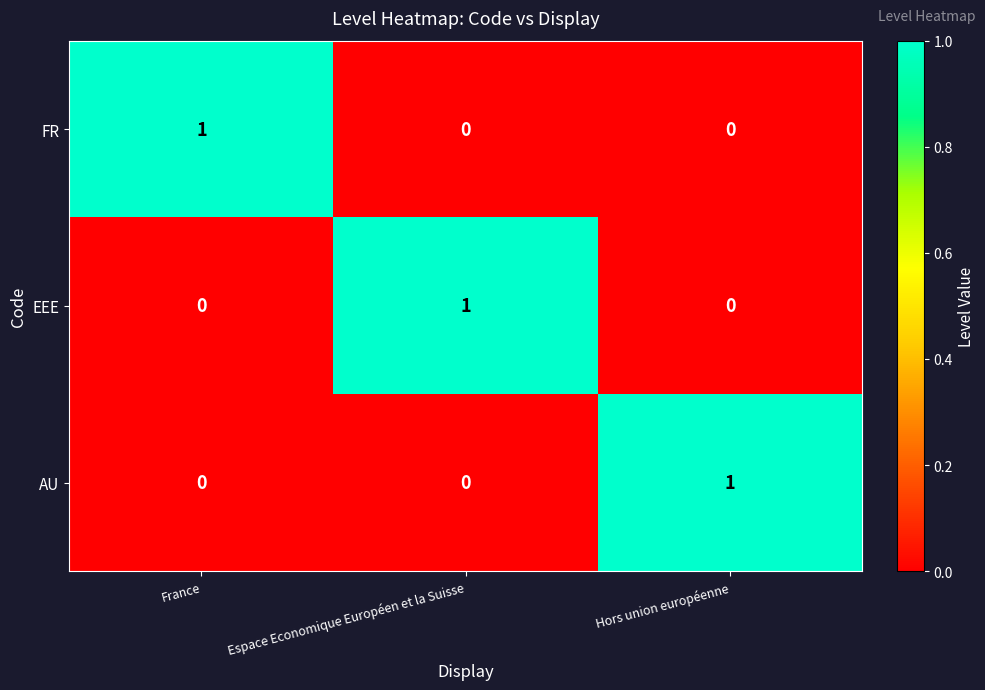

Is the value of AU at Espace Economique Européen et la Suisse greater than the value of FR at France?

No